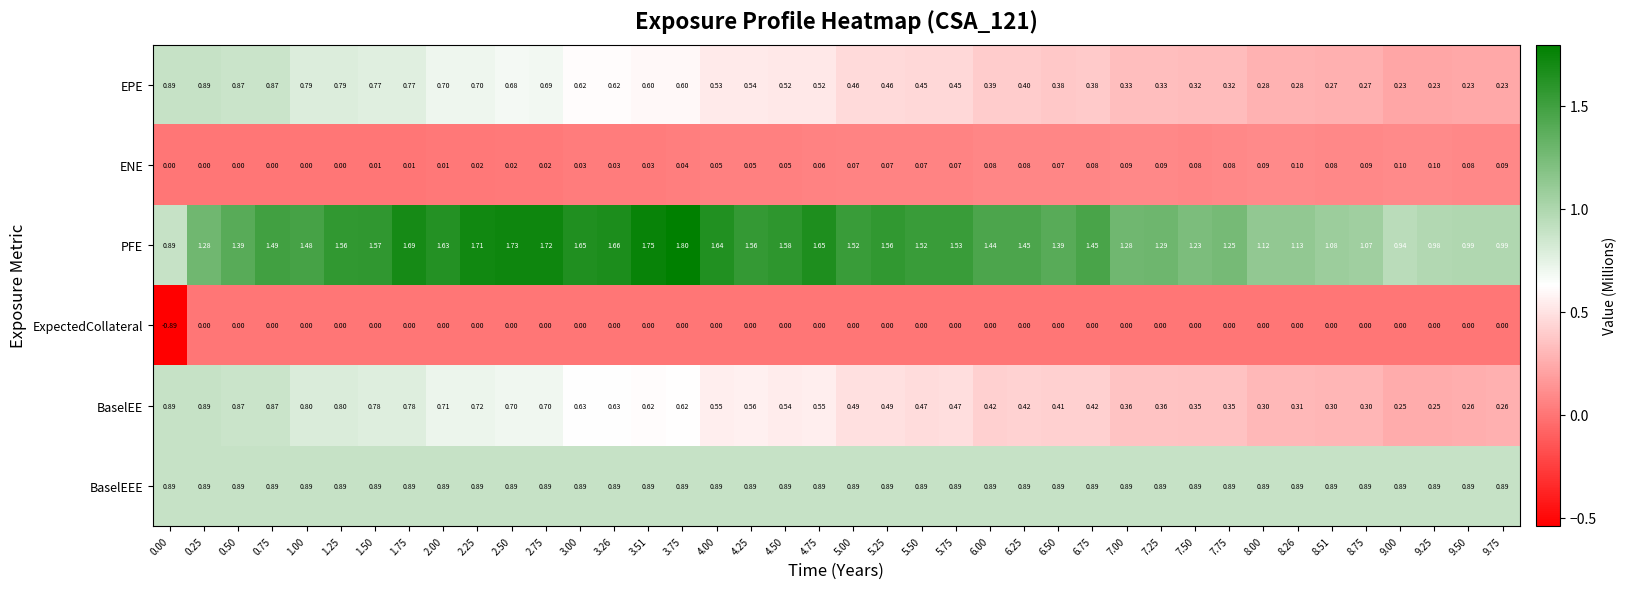

At 6.75, list the series in order from largest to smallest.

PFE, BaselEEE, BaselEE, EPE, ENE, ExpectedCollateral